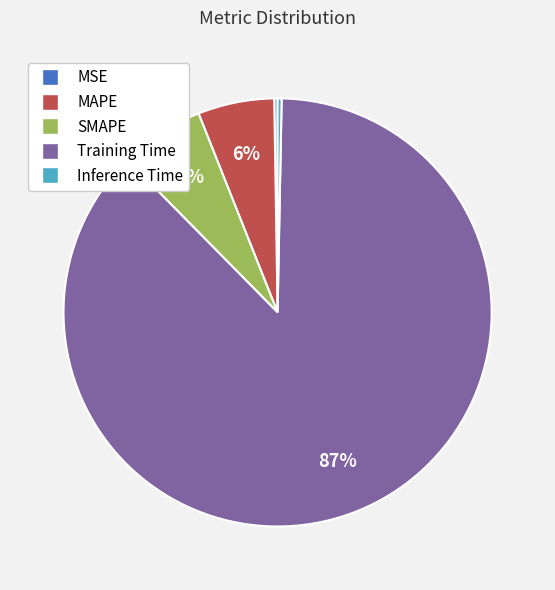

Does any single category account for the majority?

Yes